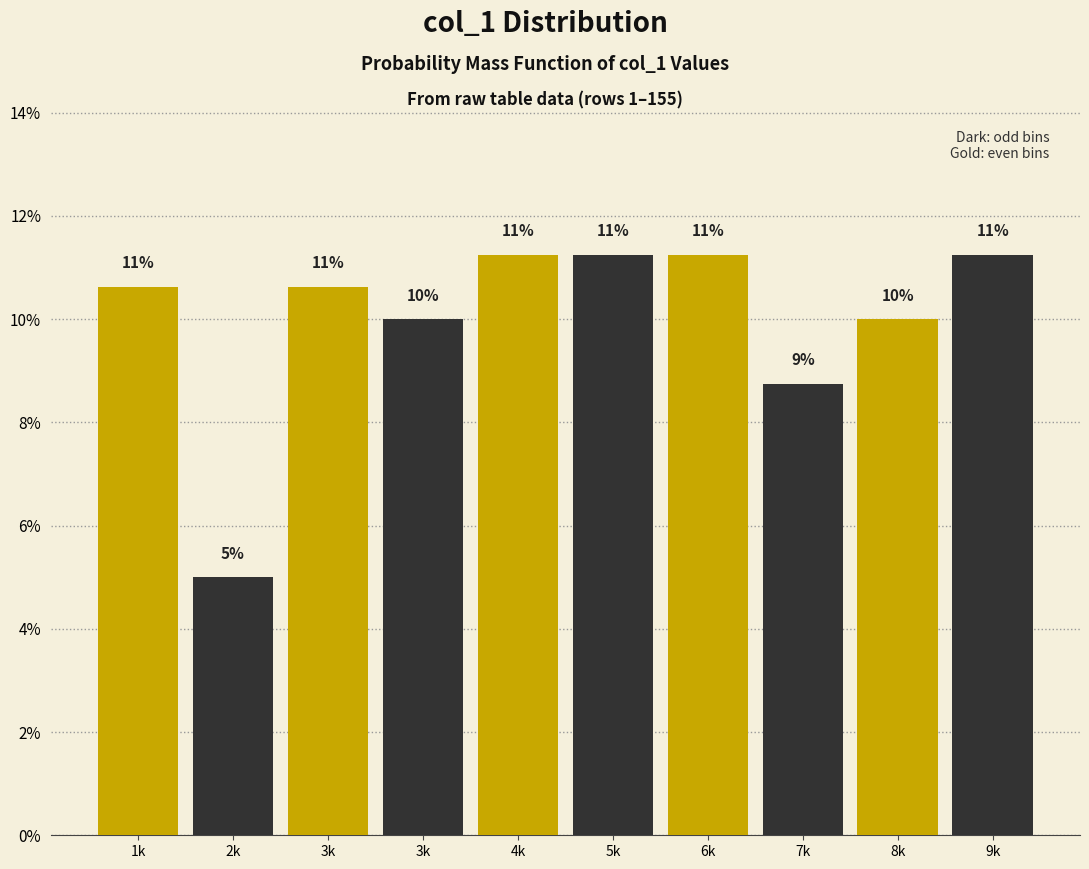

How many bars are there in total?

10